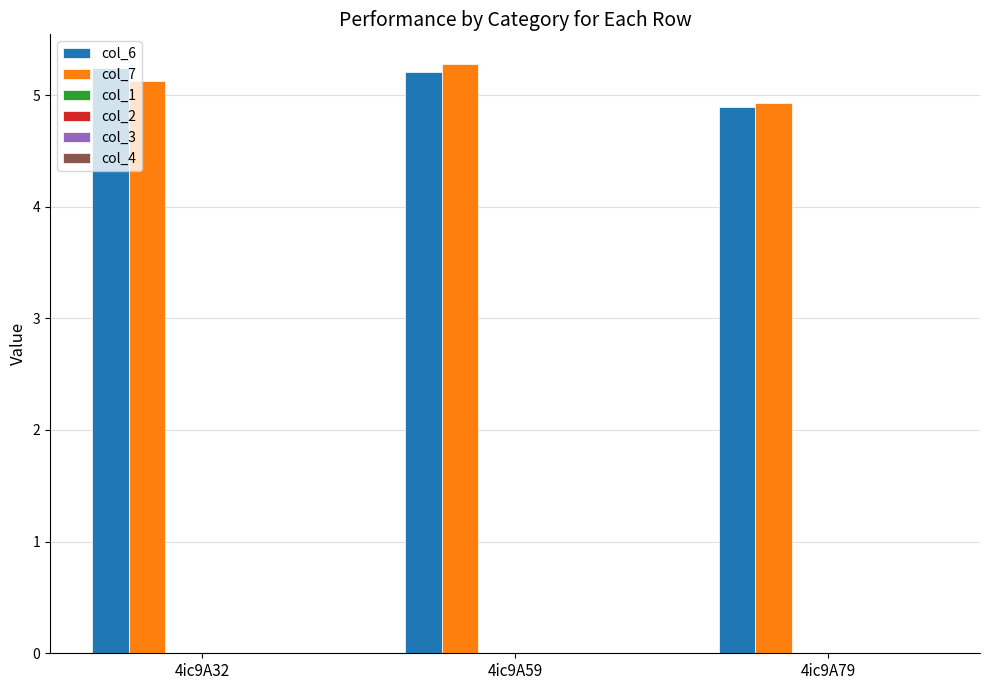

How many values in the col_6 series exceed 5?

2